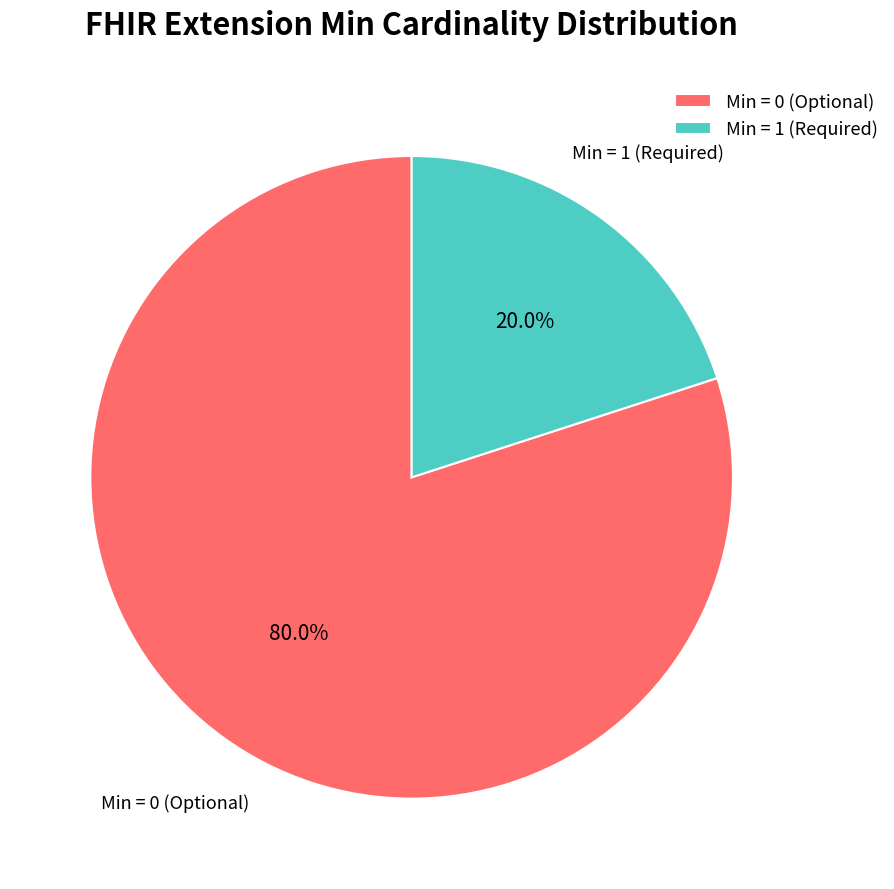

What is the total percentage of Min = 1 (Required) and Min = 0 (Optional)?

100.0%